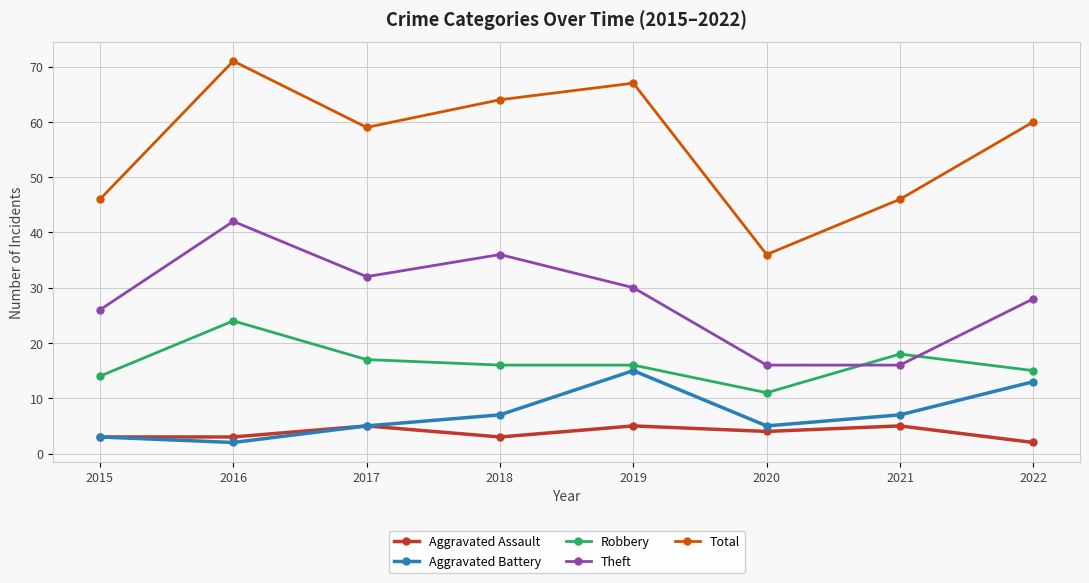

What is the spread (max minus min) of values at 2022?

58